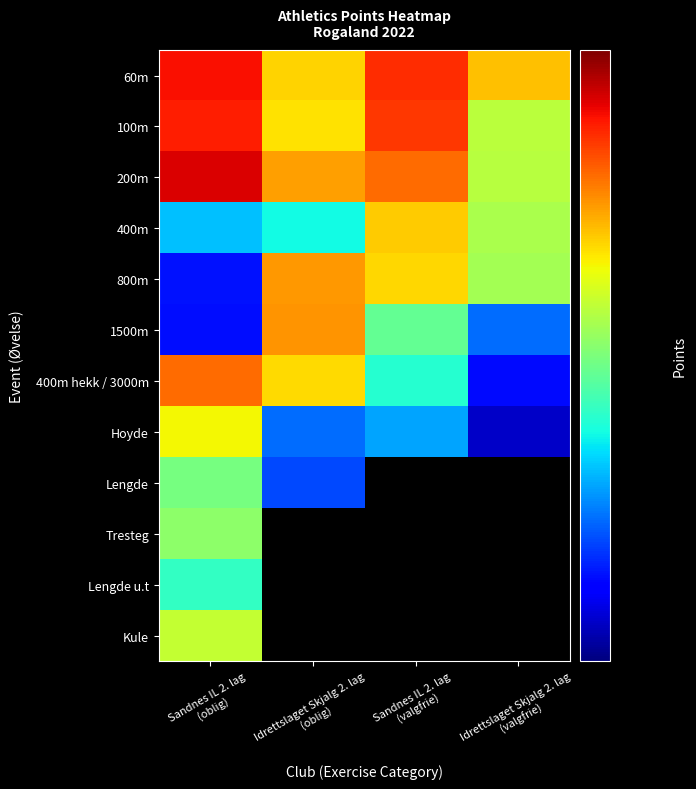

At which category is the sum across all series the highest?

Sandnes IL 2. lag
(oblig)